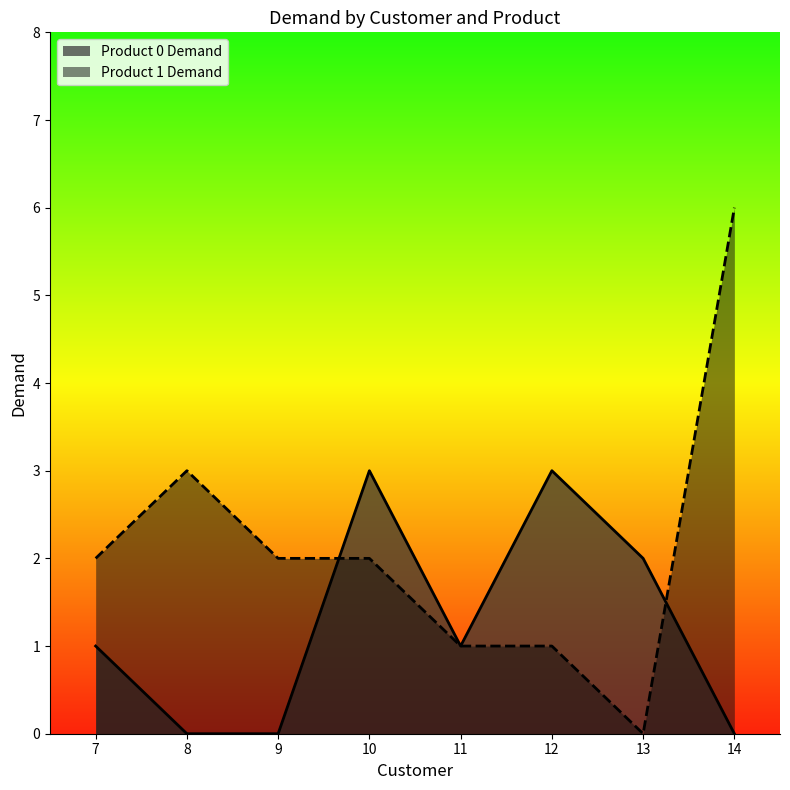

Which category has the highest value in the Product 0 Demand series?

10